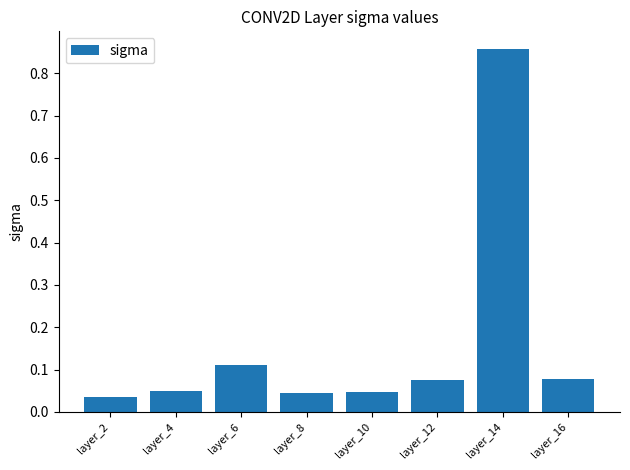

What is the difference between the maximum and minimum values?

0.8